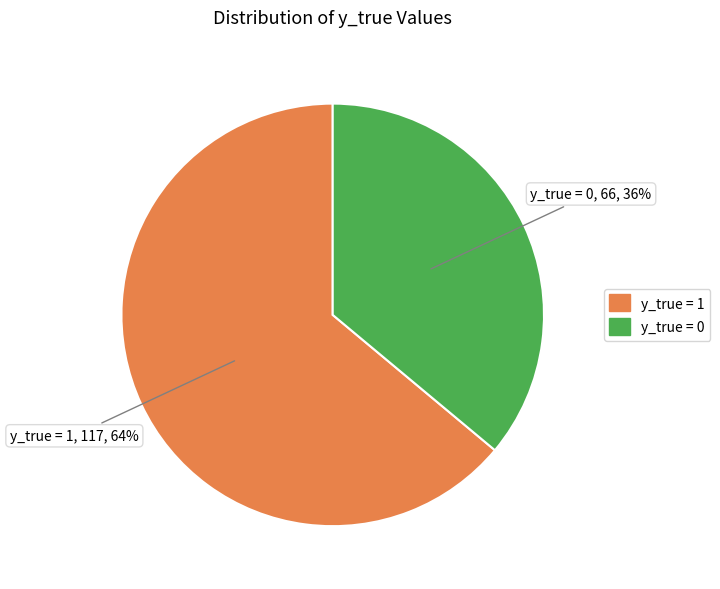

To the nearest percent, what is the difference between the largest and smallest slice percentages?

28%